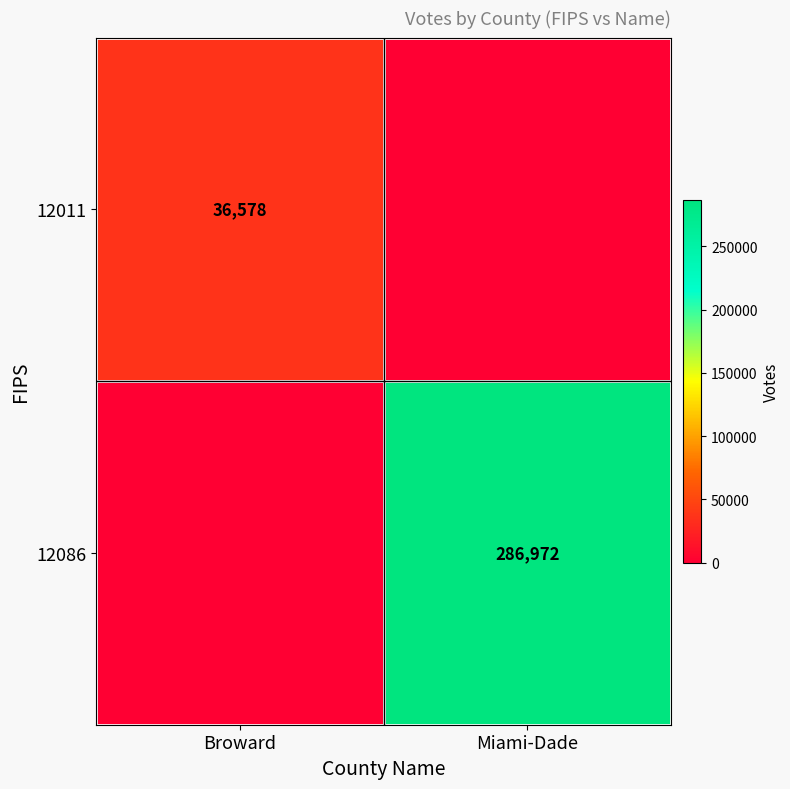

At how many categories does at least one series exceed 181576?

1